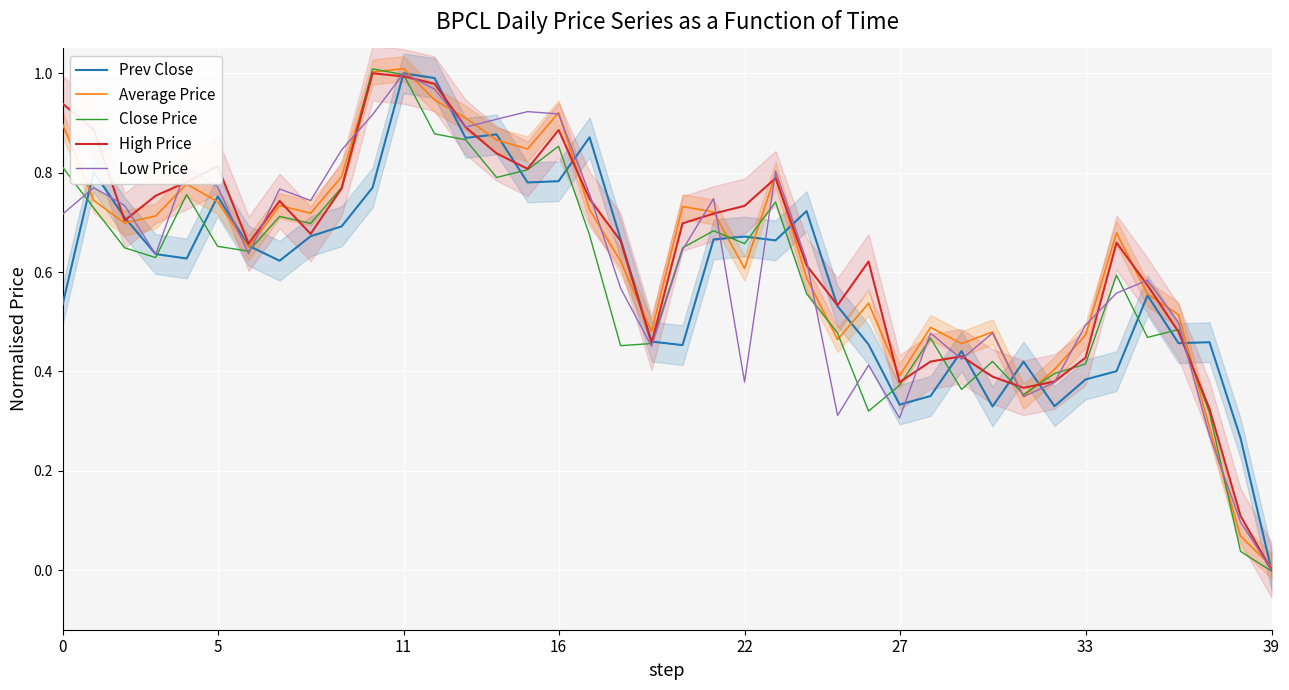

What is the approximate value of Close Price at 23?

0.7